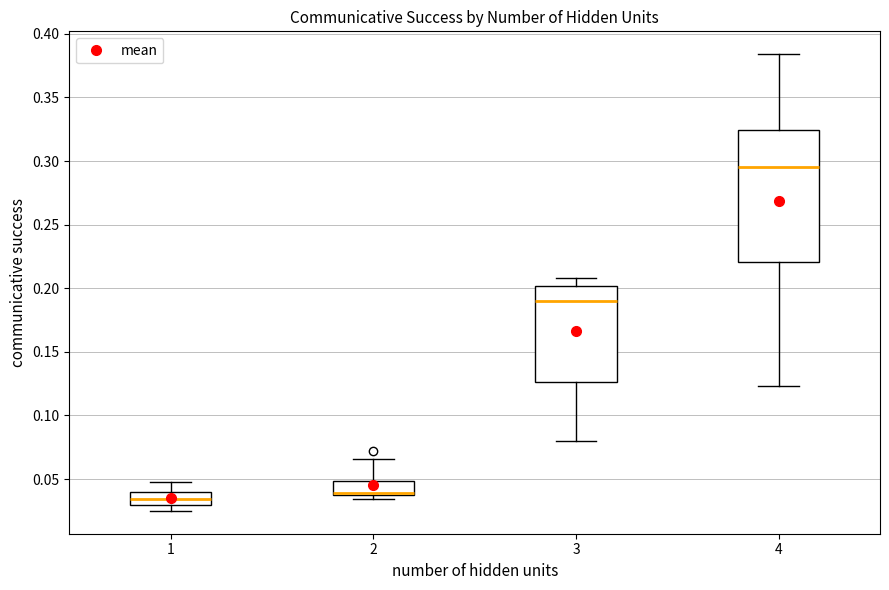

Reading left to right, read every box against the y-axis: the position of its median line, the range the box covers, and the ends of its whiskers. The values are not printed on the chart, so give them approximately, as read against the axis.

1: median 0.035, box 0.030 to 0.040, whiskers 0.025 to 0.050
2: median 0.040, box 0.035 to 0.050, whiskers 0.035 (just below the box's lower edge) to 0.065
3: median 0.190, box 0.125 to 0.200, whiskers 0.080 to 0.210
4: median 0.295, box 0.220 to 0.325, whiskers 0.125 to 0.385